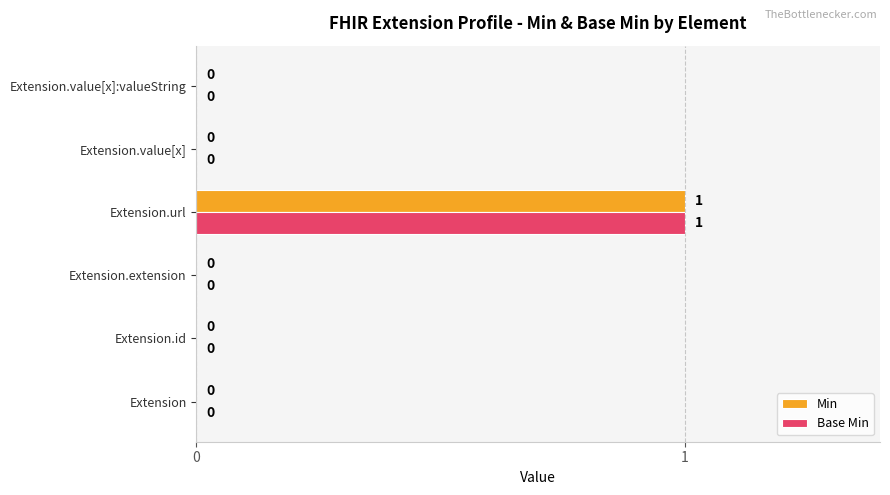

How many Min values are between 0 and 1?

6